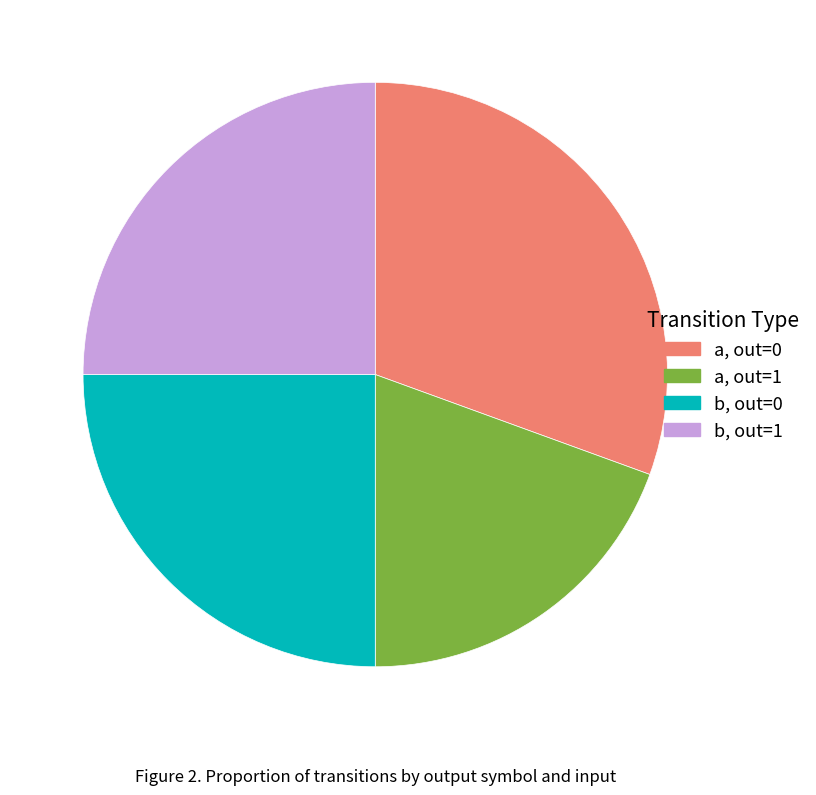

Is there any slice that represents more than half of the pie?

No